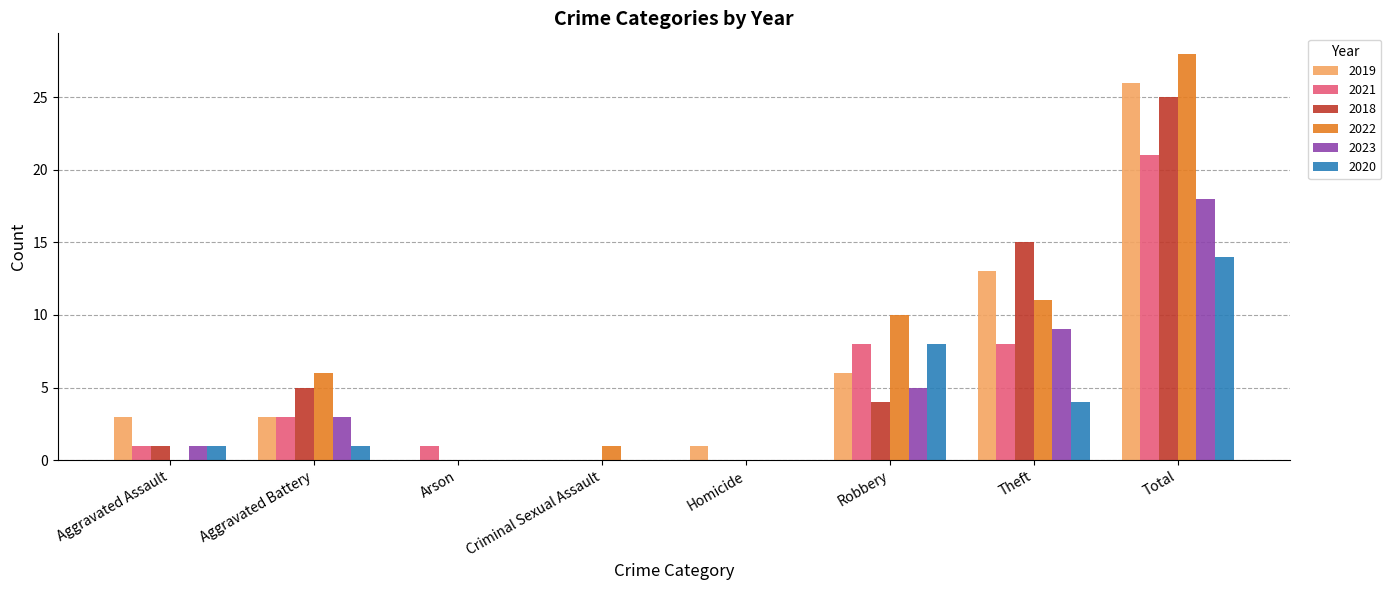

What are all the series names shown in the legend?

2019, 2021, 2018, 2022, 2023, 2020